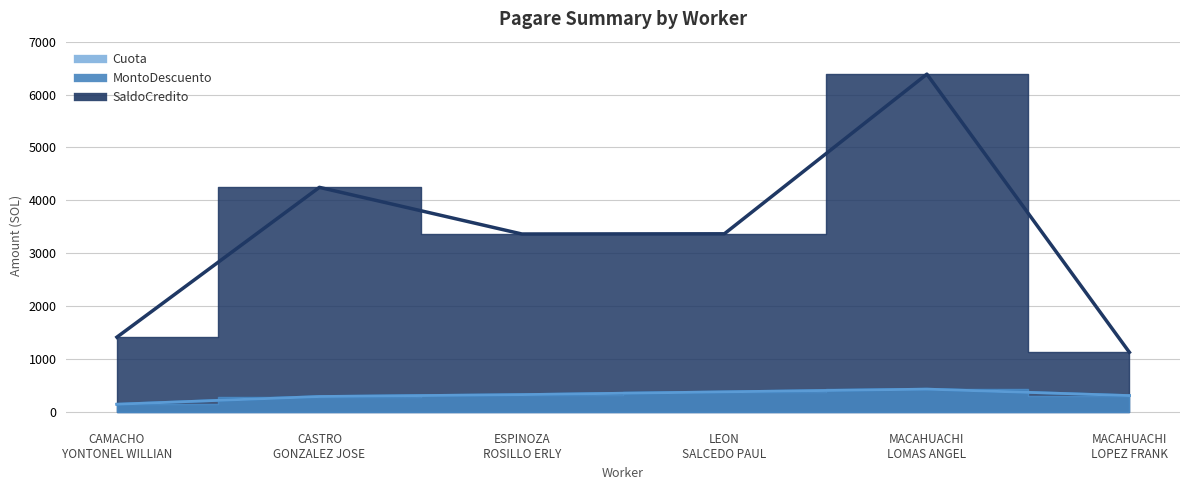

True or false: Cuota has a value of 141.4 at CAMACHO YONTONEL WILLIAN.

True